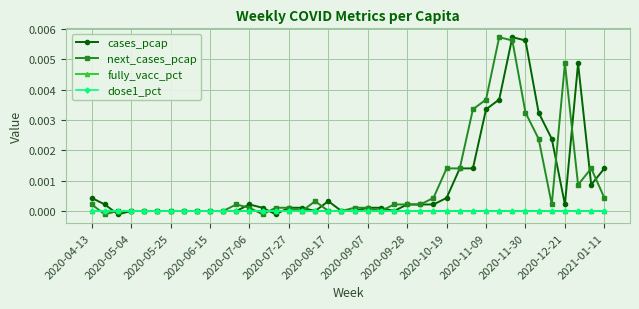

Is this an area chart (filled region under the line)?

No